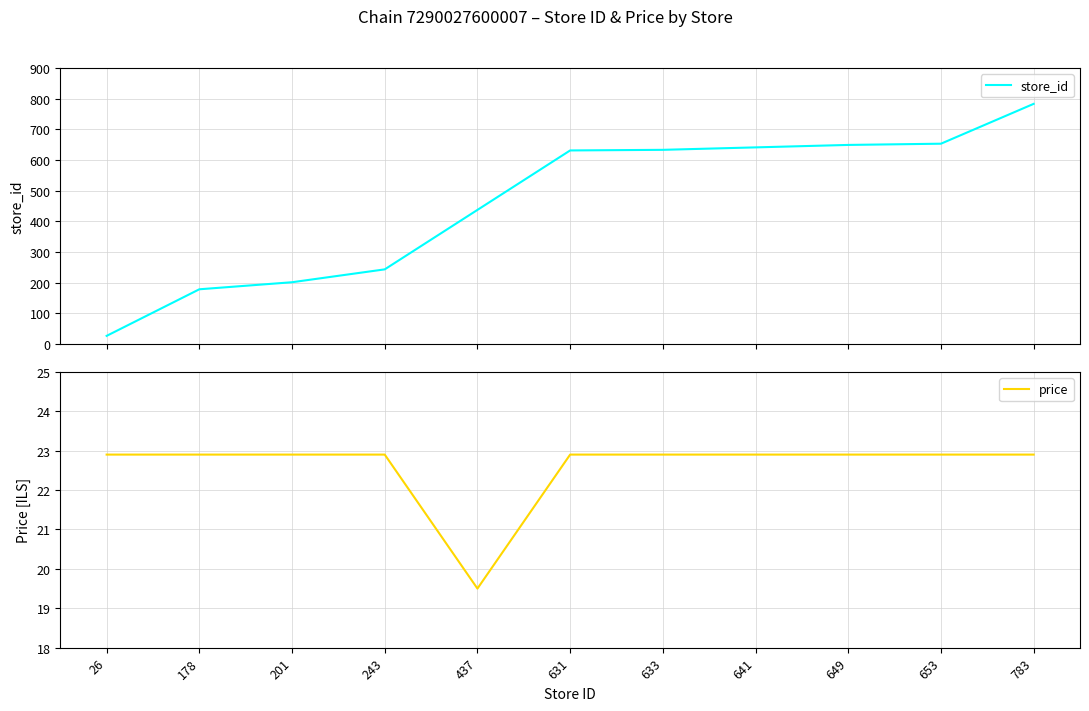

What is the highest value of the store_id series?

783